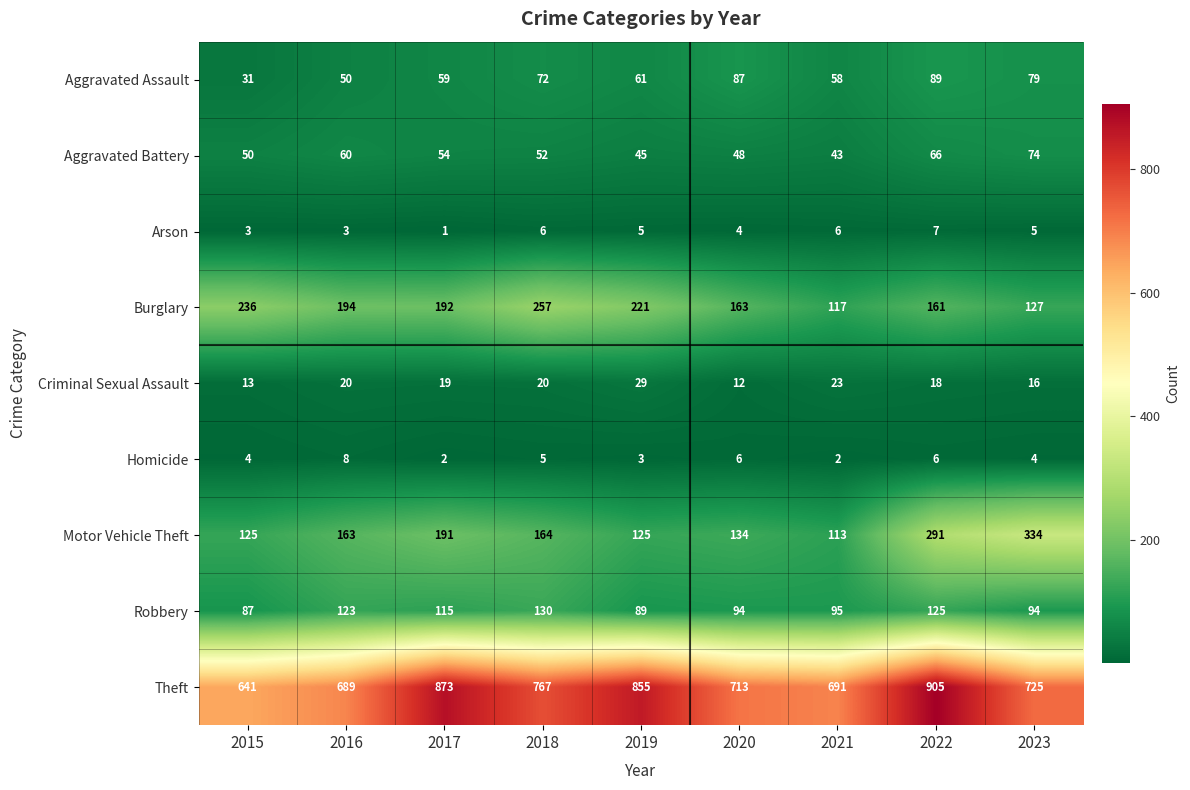

Which series has the largest range (max minus min)?

Theft